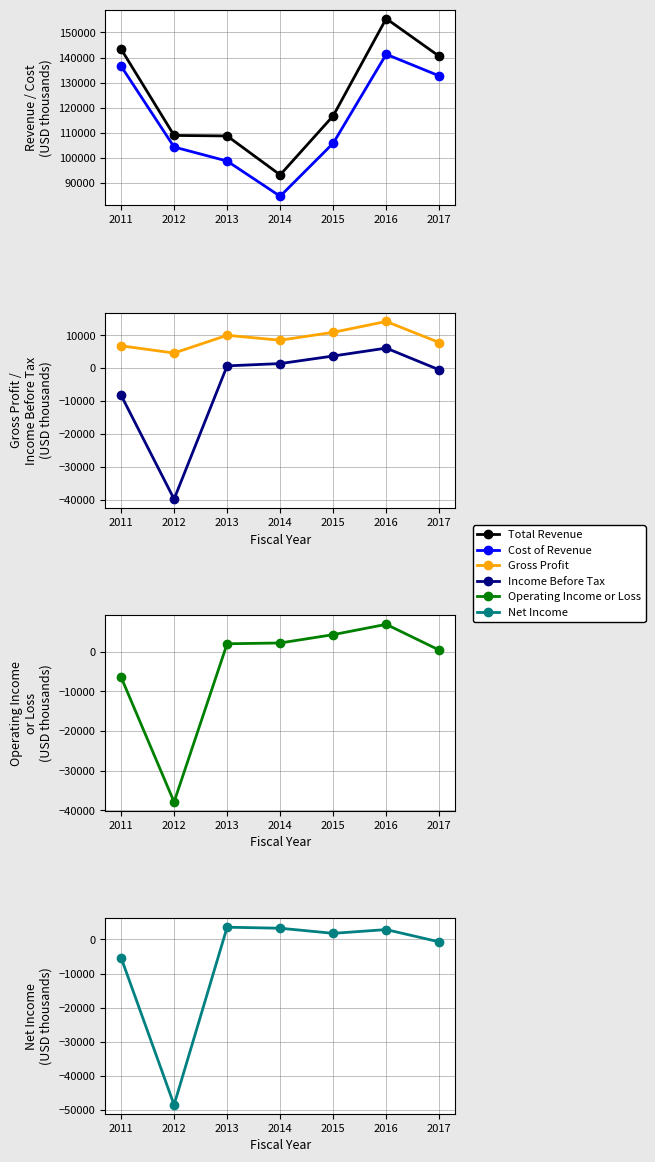

Which category has the lowest value in the Net Income series?

2012